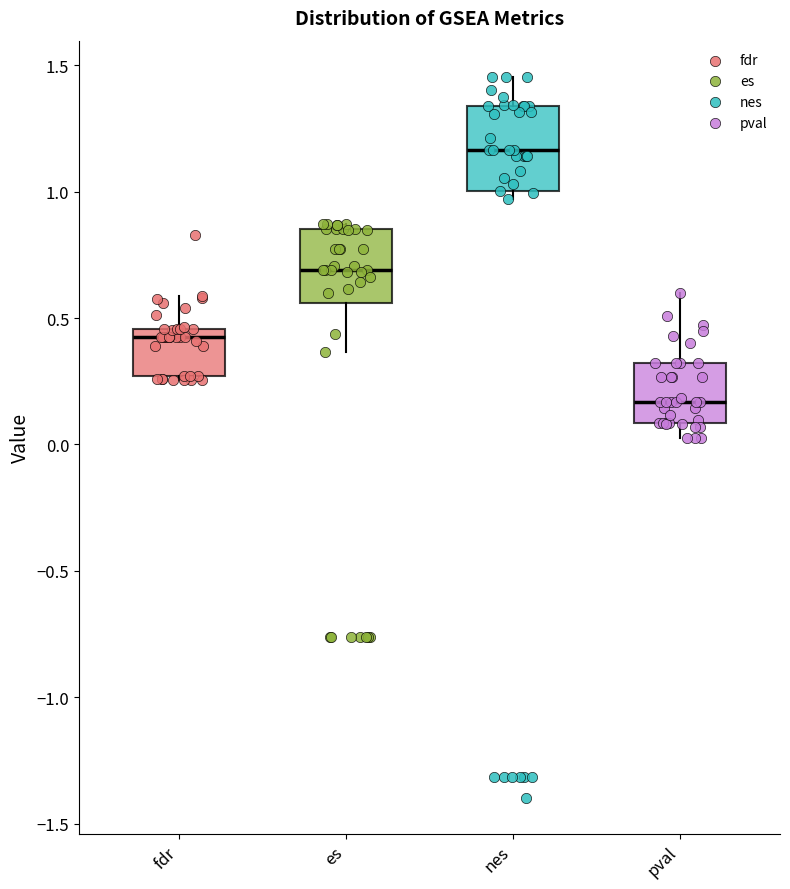

Reading left to right, read every box against the y-axis: the position of its median line, the range the box covers, and the ends of its whiskers. The values are not printed on the chart, so give them approximately, as read against the axis.

fdr: median 0.45 (just below the box's upper edge), box 0.25 to 0.45, whiskers 0.25 (just below the box's lower edge) to 0.60
es: median 0.70, box 0.55 to 0.85, whiskers 0.35 to 0.85 (just above the box's upper edge)
nes: median 1.15, box 1.00 to 1.35, whiskers 0.95 to 1.45
pval: median 0.15, box 0.10 to 0.30, whiskers 0.00 to 0.60